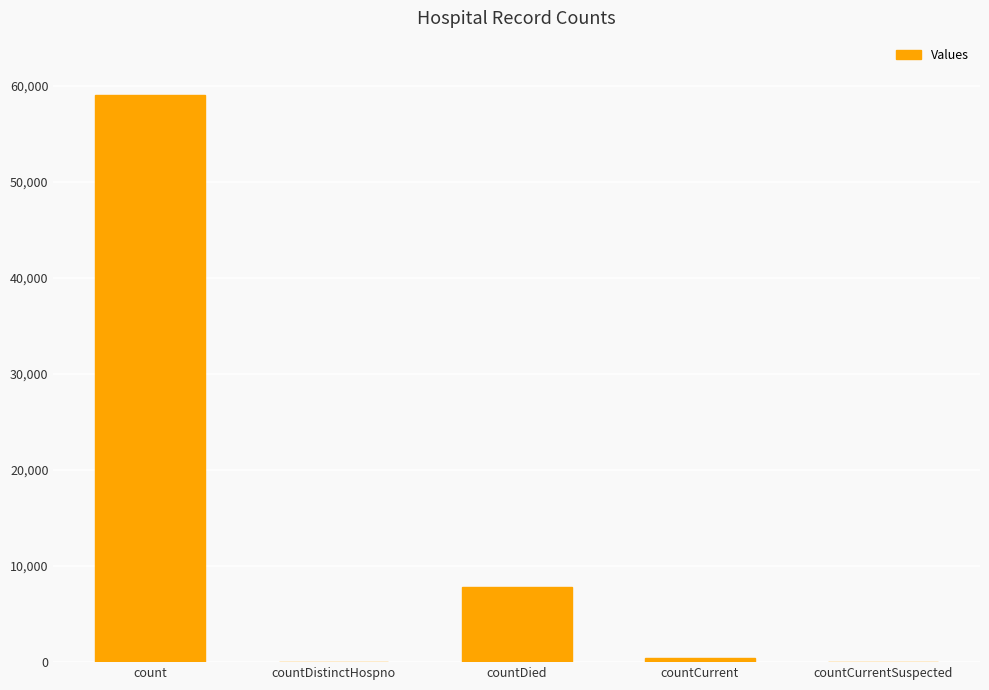

Between countDied and countDistinctHospno, which is larger?

countDied